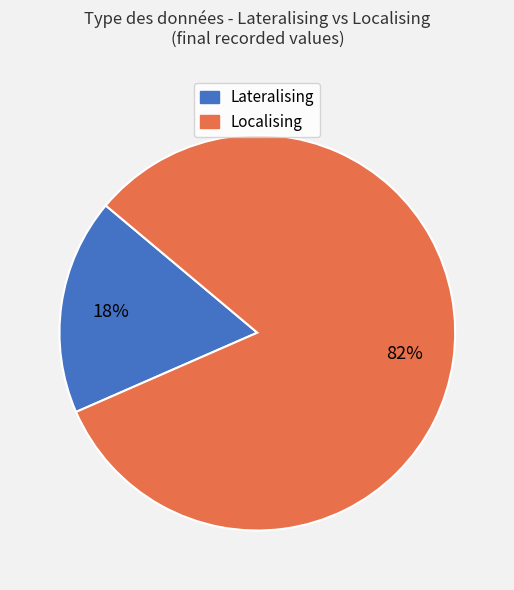

To the nearest percent, what is the average slice percentage?

50%